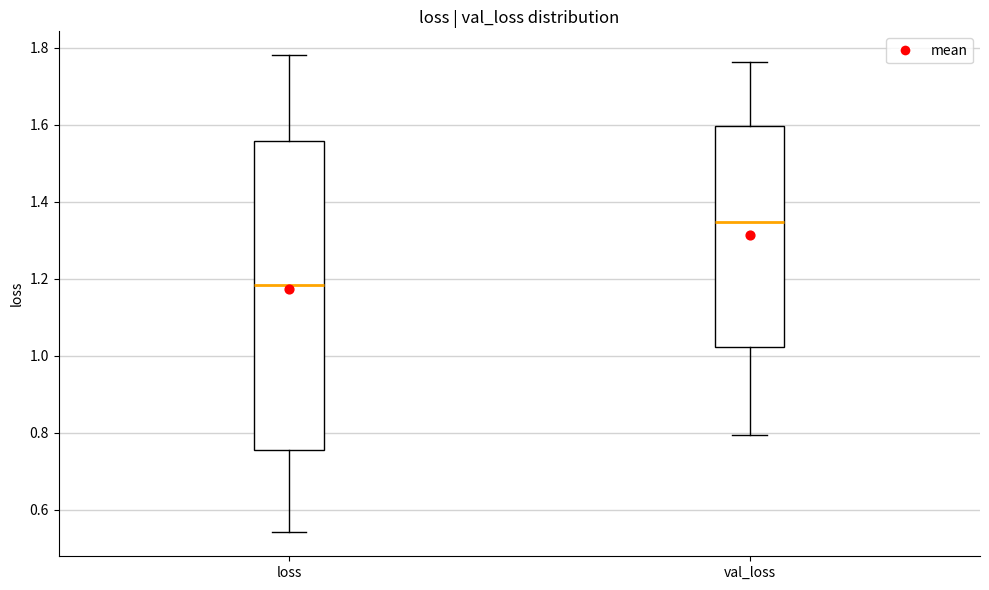

Where does the lower whisker of the box for val_loss end on the y-axis? The values are not printed on the chart, so give them approximately, as read against the axis.

0.80